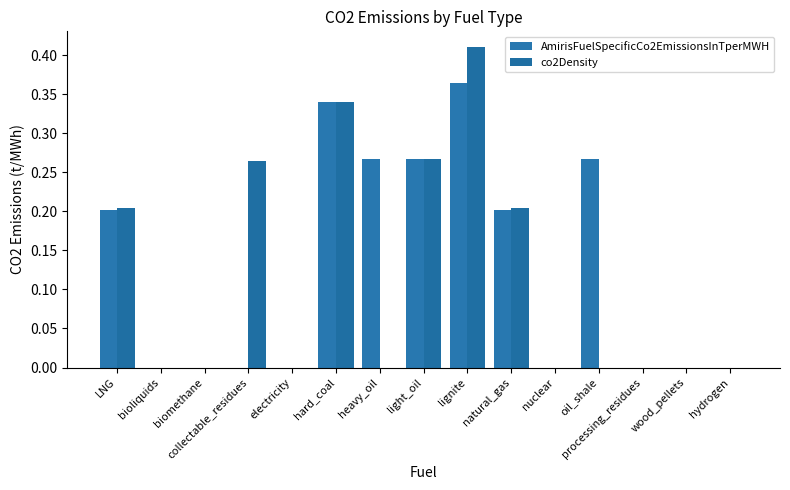

Which label corresponds to the largest value in the chart?

lignite